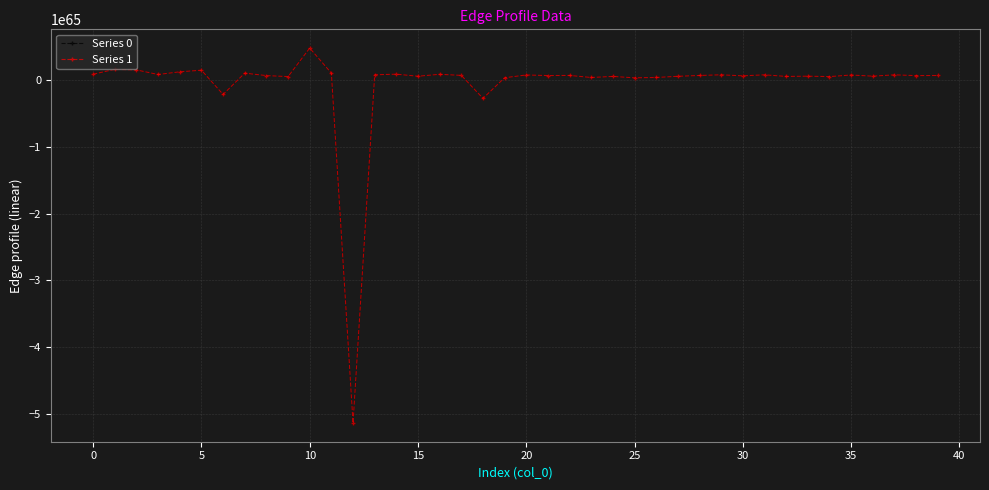

True or false: Series 1 has more than 0 interior local peaks.

True